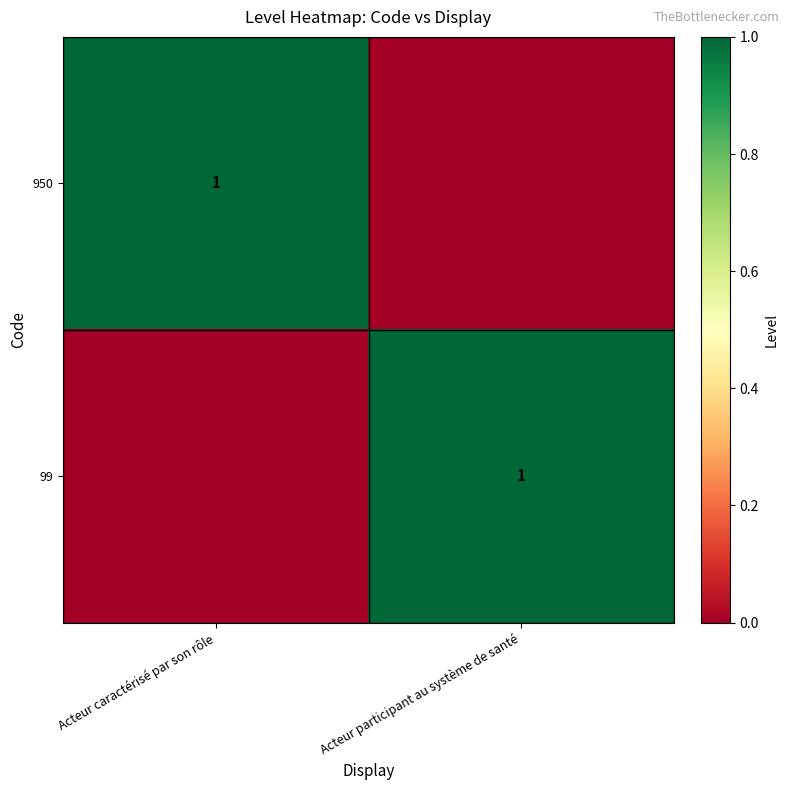

Is it true that 99 equals 1 at Acteur participant au système de santé?

True